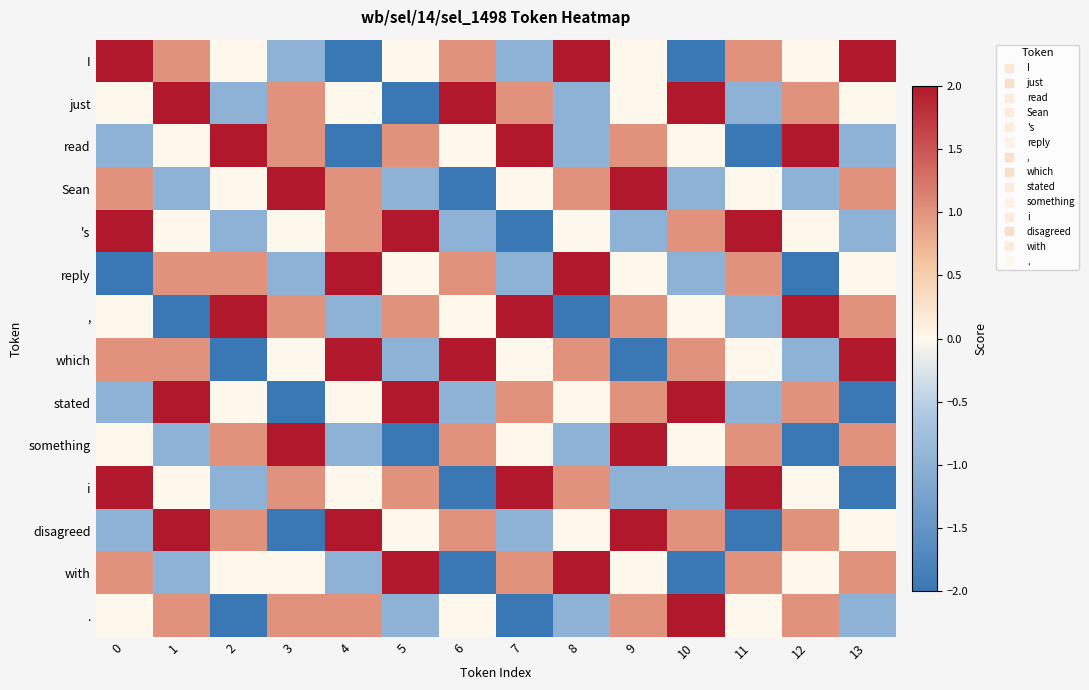

What is the spread (max minus min) of values at 13?

4